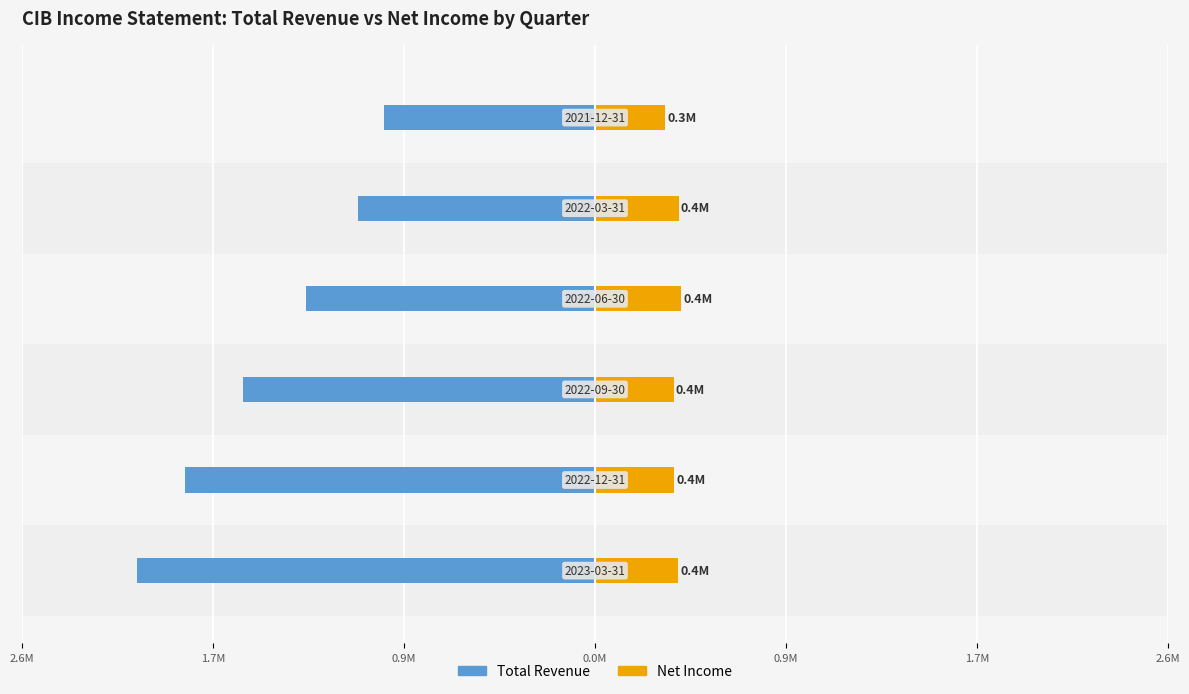

Reading right to left, what are all the values shown in this chart?

Total Revenue: 1.7M=-1.0	0.9M=-1.1	0.0M=-1.3	0.9M=-1.6	1.7M=-1.9	2.6M=-2.1
Net Income: 1.7M=0.3	0.9M=0.4	0.0M=0.4	0.9M=0.4	1.7M=0.4	2.6M=0.4